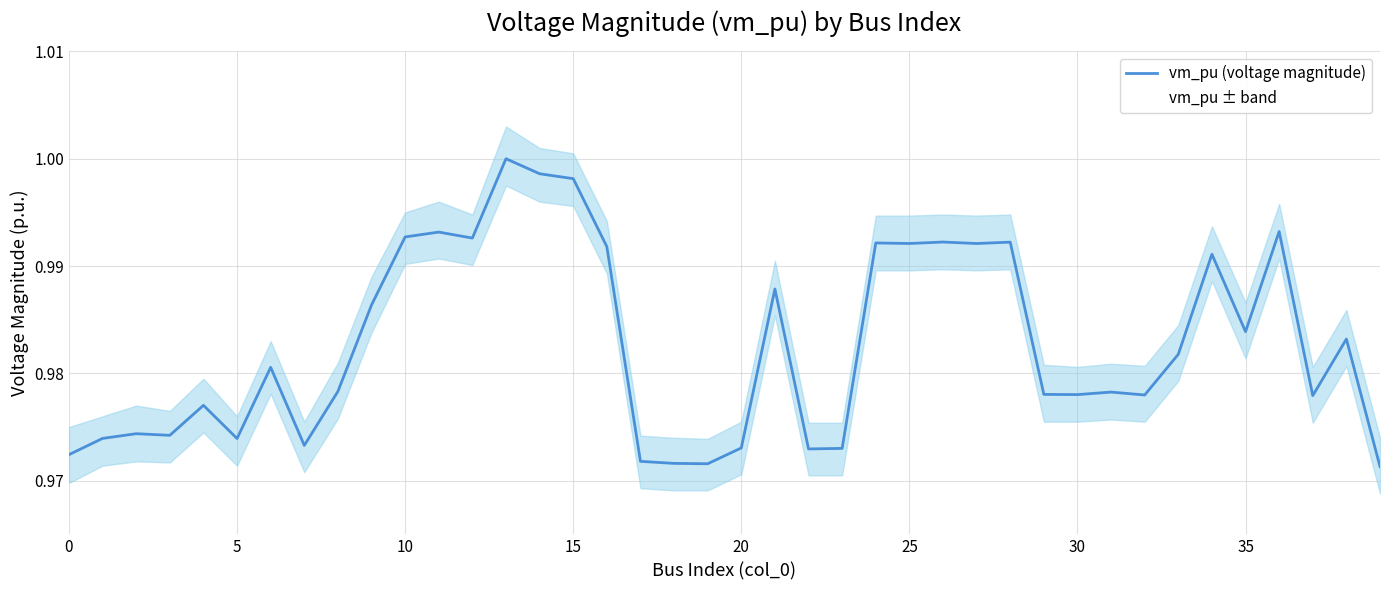

Count the number of categories in the chart.

40